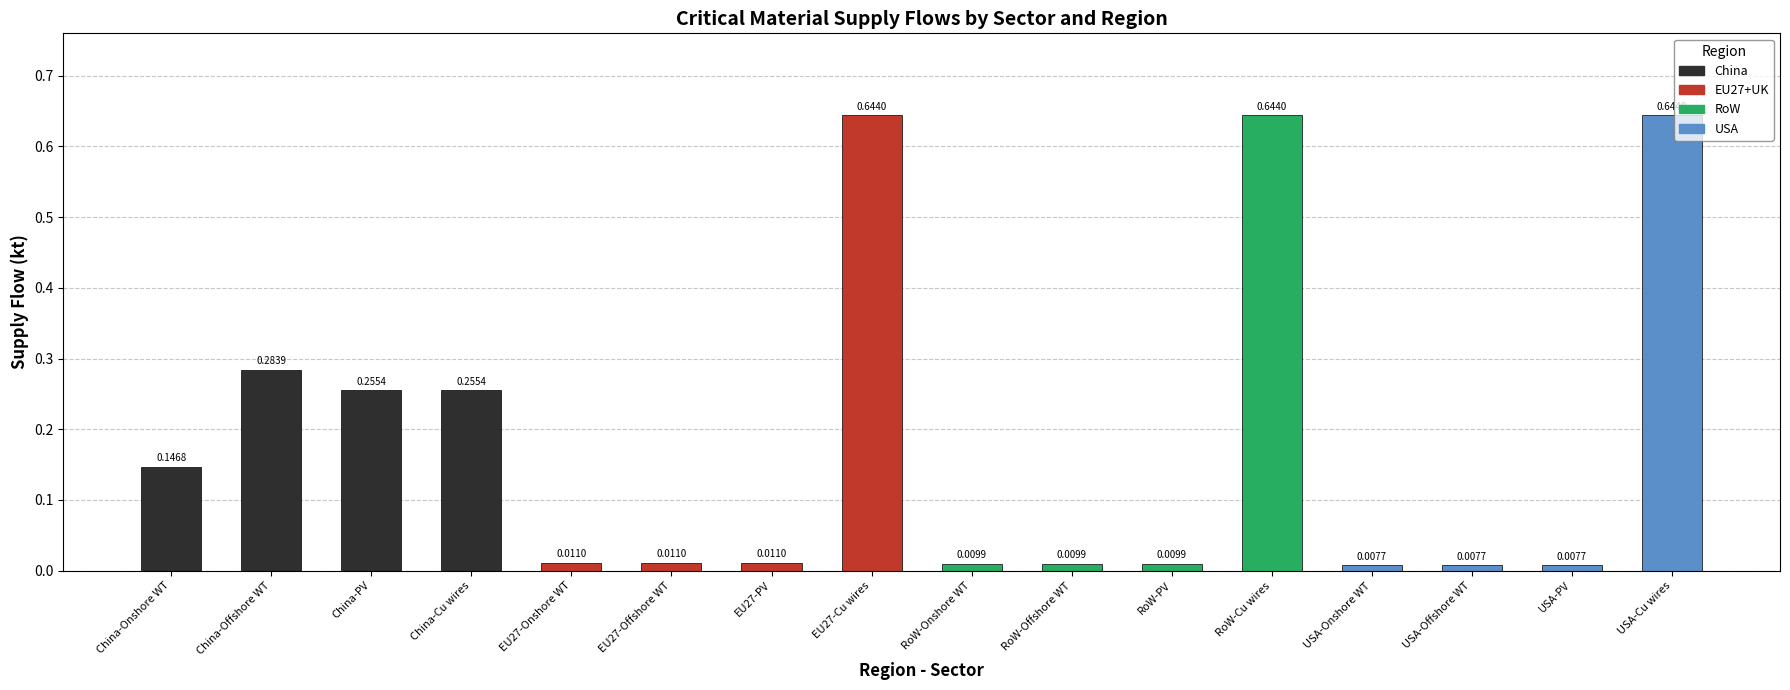

Which has a higher value, EU27-PV or USA-Onshore WT?

EU27-PV